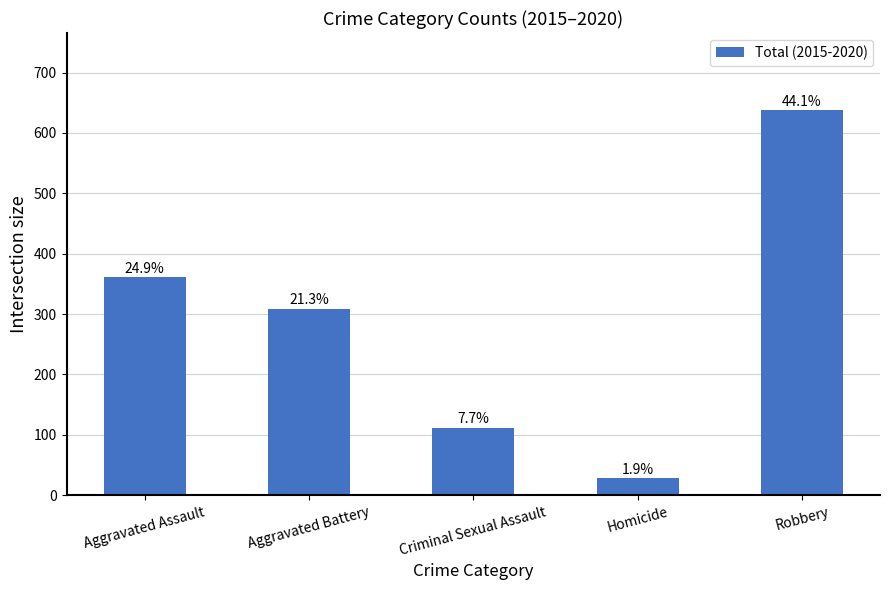

At which category does the chart reach its peak across all series?

Robbery